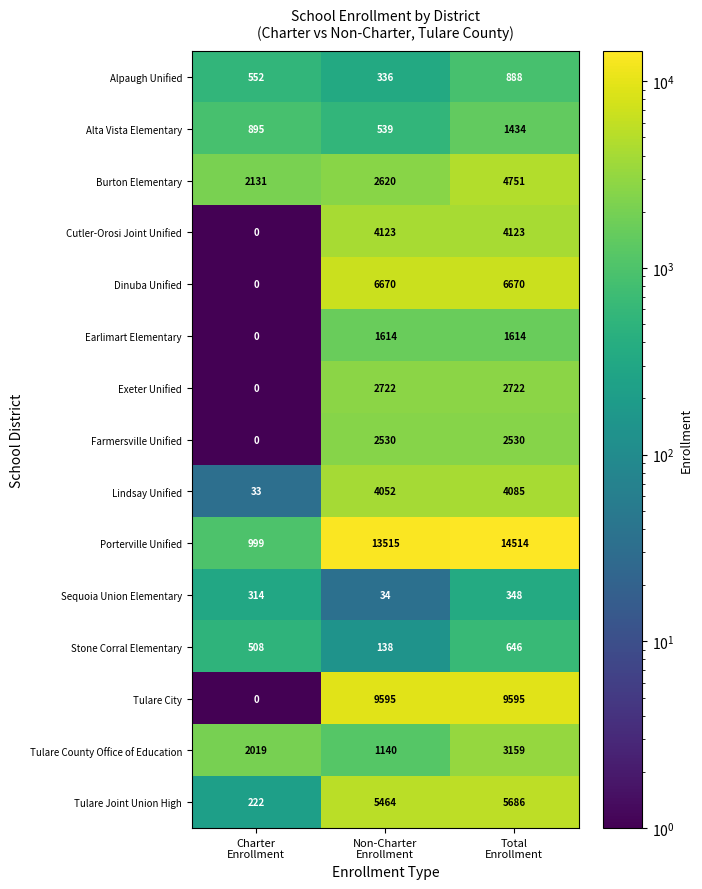

Count the Earlimart Elementary values in the range 0 to 1614.

3